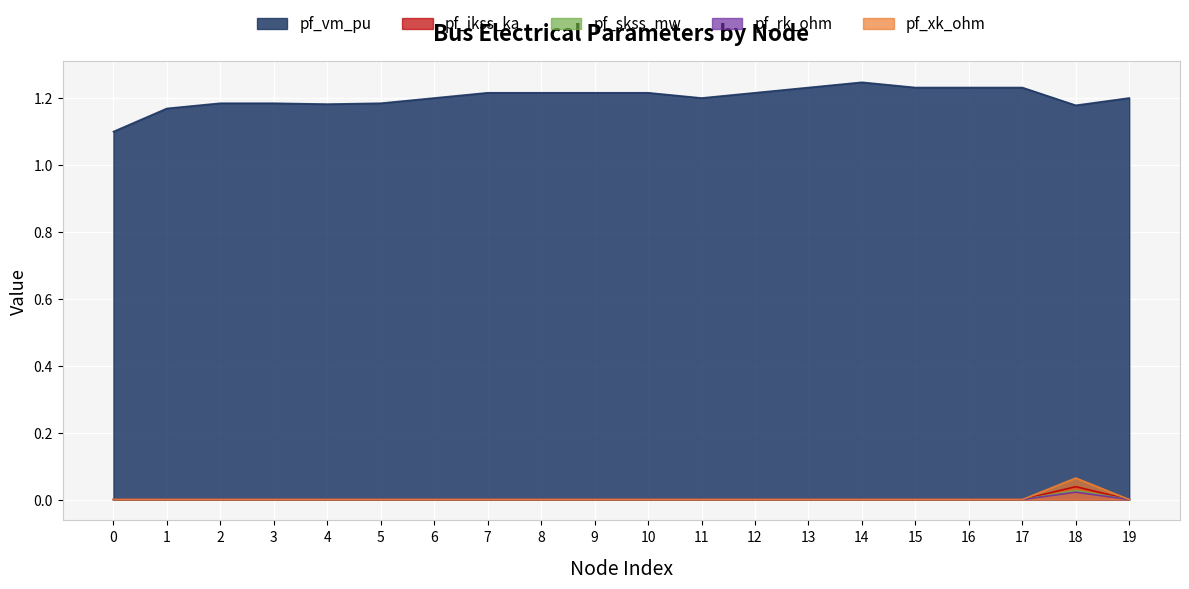

Reading right to left, transcribe all the data shown in this chart.

pf_vm_pu: 1.2	1.2	1.2	1.2	1.2	1.2	1.2	1.2	1.2	1.2	1.2	1.2	1.2	1.2	1.2	1.2	1.2	1.2	1.2	1.1
pf_ikss_ka: 0.0	0.0	0.0	0.0	0.0	0.0	0.0	0.0	0.0	0.0	0.0	0.0	0.0	0.0	0.0	0.0	0.0	0.0	0.0	0.0
pf_skss_mw: 0.0	0.0	0.0	0.0	0.0	0.0	0.0	0.0	0.0	0.0	0.0	0.0	0.0	0.0	0.0	0.0	0.0	0.0	0.0	0.0
pf_rk_ohm: 0.0	0.0	0.0	0.0	0.0	0.0	0.0	0.0	0.0	0.0	0.0	0.0	0.0	0.0	0.0	0.0	0.0	0.0	0.0	0.0
pf_xk_ohm: 0.0	0.1	0.0	0.0	0.0	0.0	0.0	0.0	0.0	0.0	0.0	0.0	0.0	0.0	0.0	0.0	0.0	0.0	0.0	0.0